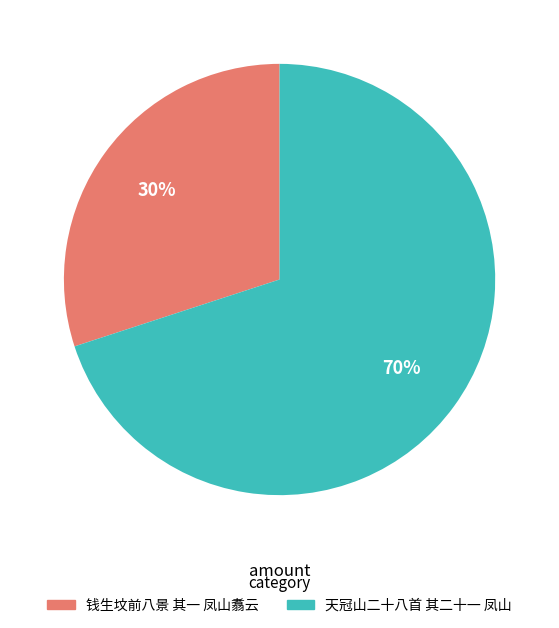

What is the largest slice in the pie chart?

天冠山二十八首 其二十一 凤山